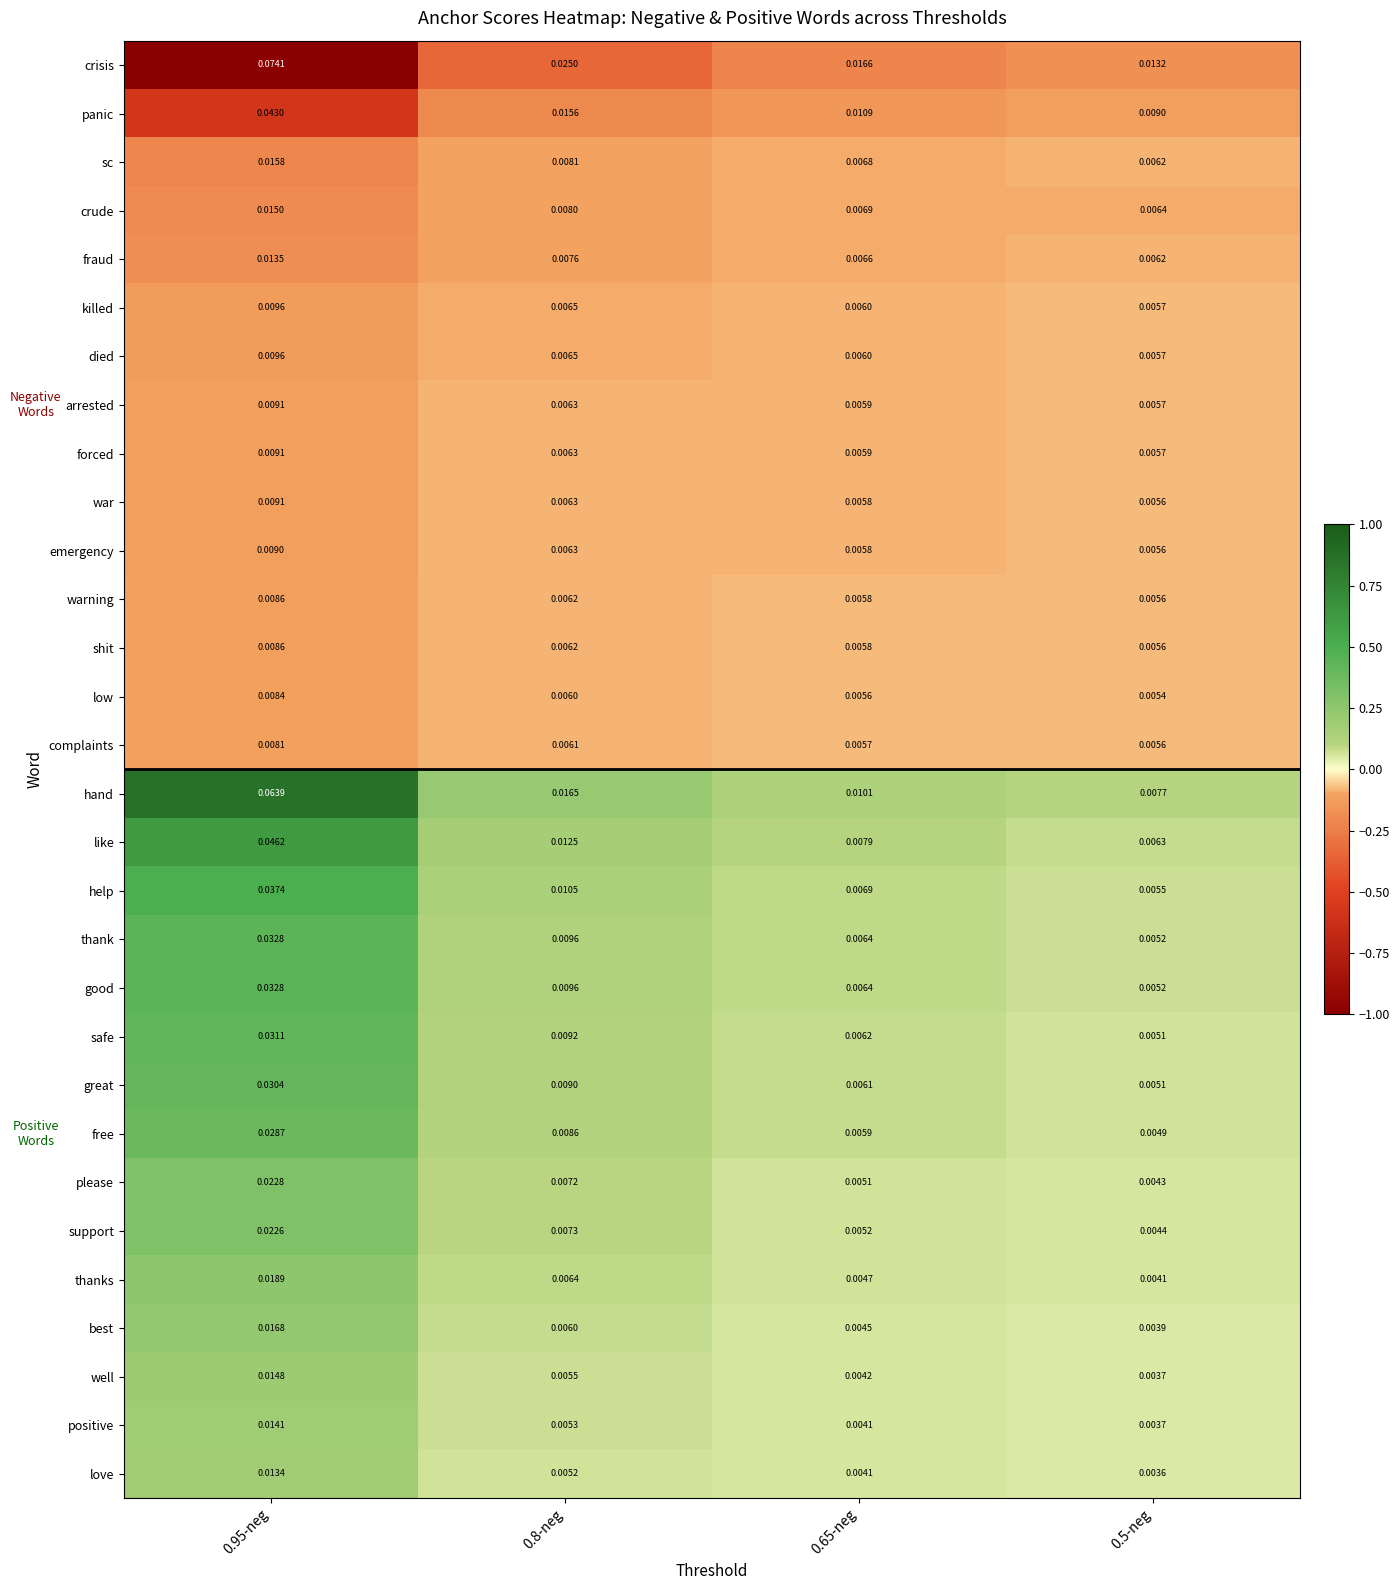

Which series has the largest total across all categories?

crisis